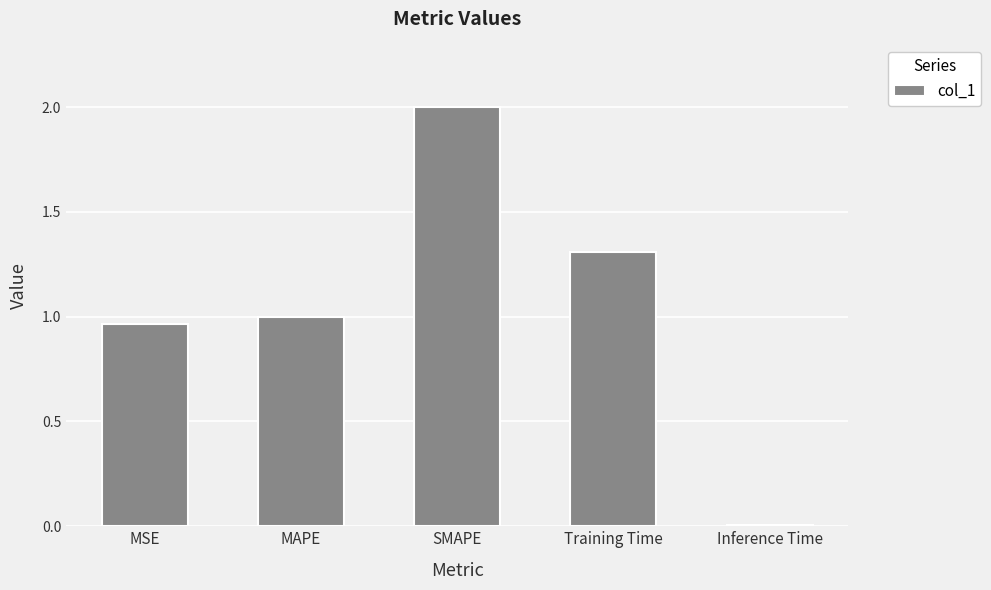

Rank the categories by value from lowest to highest.

Inference Time, MSE, MAPE, Training Time, SMAPE